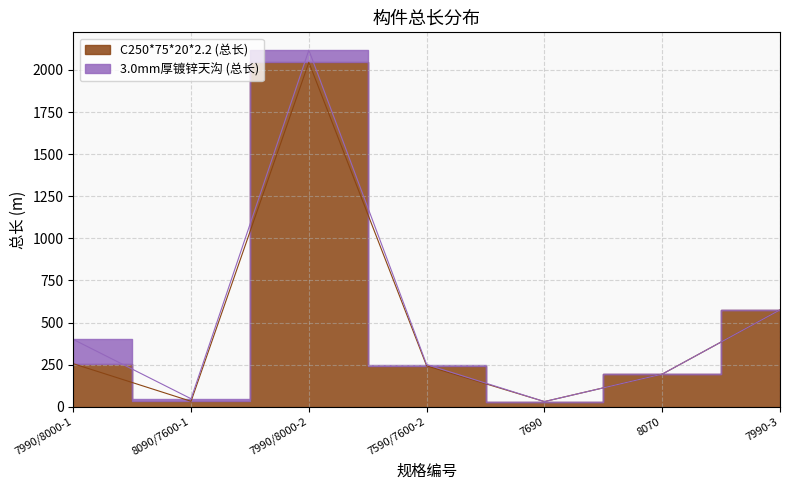

Rank the categories by value from highest to lowest.

7990/8000-2, 7990-3, 7990/8000-1, 7590/7600-2, 8070, 8090/7600-1, 7690